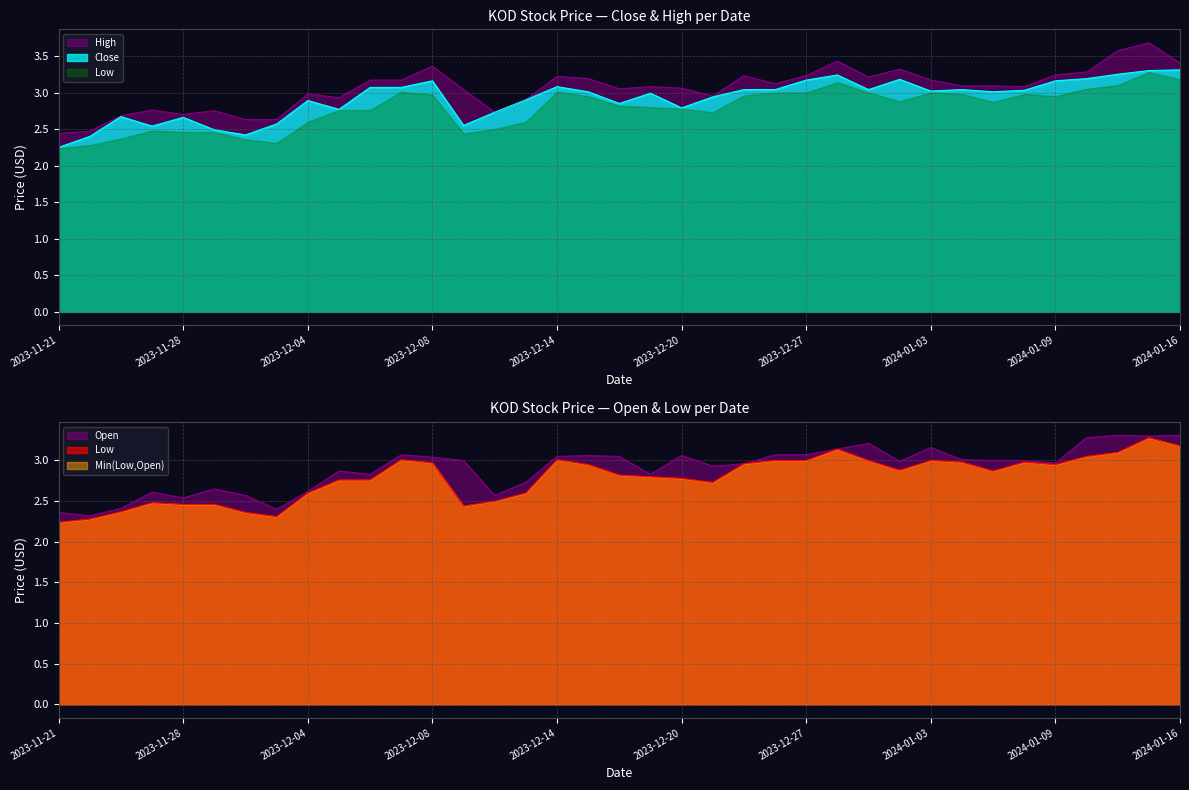

True or false: High and Open cross at least once.

False